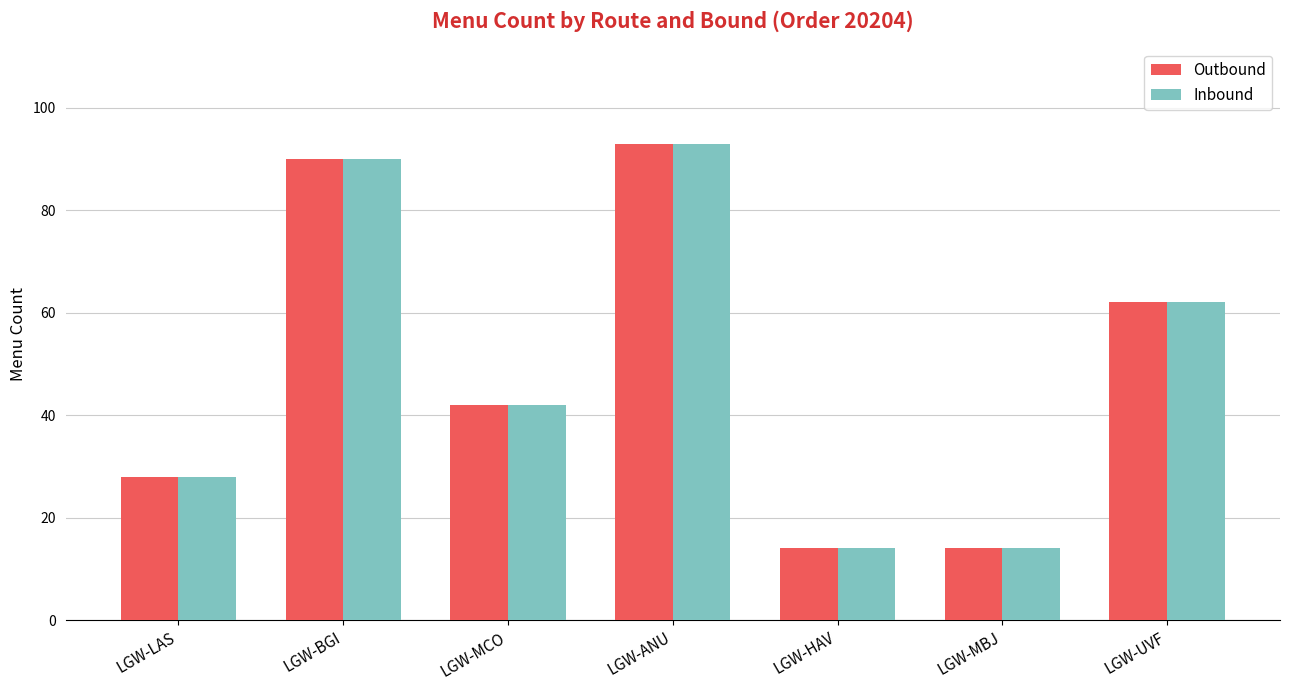

Does the chart contain any negative values?

No